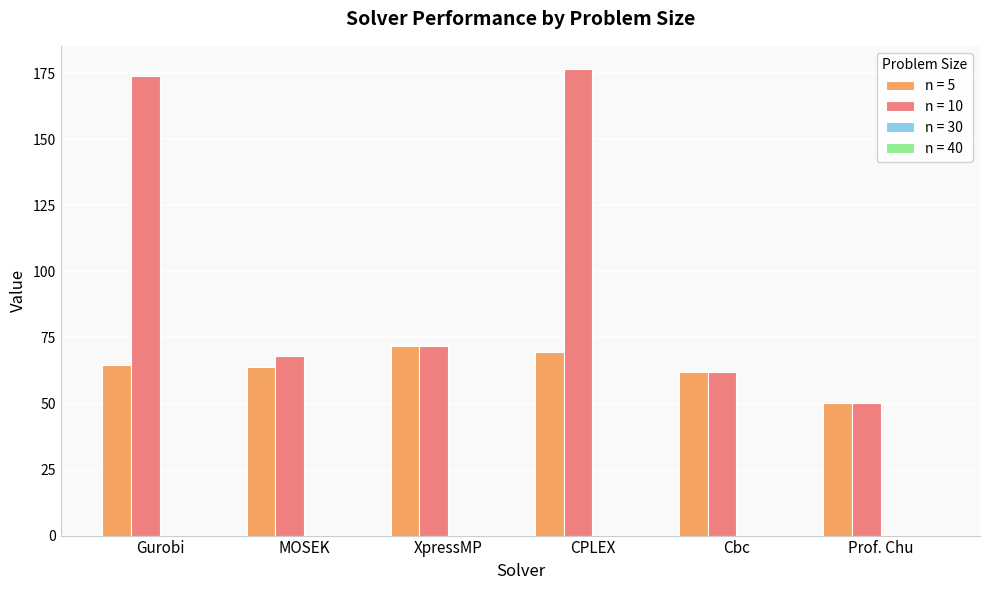

What is the label of the 2nd bar from the left?

MOSEK